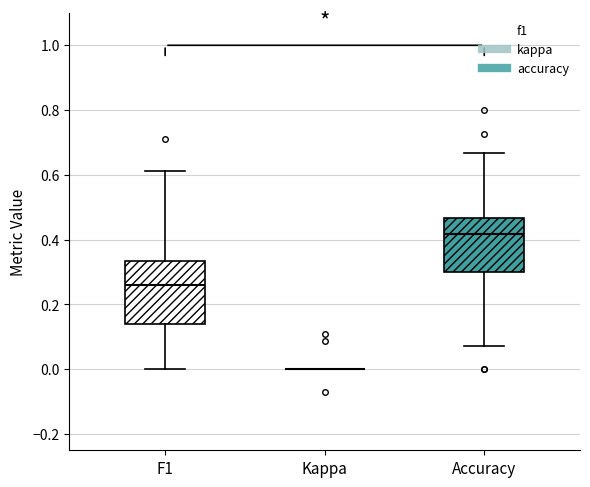

Reading left to right, read every box against the y-axis: the position of its median line, the range the box covers, and the ends of its whiskers. The values are not printed on the chart, so give them approximately, as read against the axis.

F1: median 0.26, box 0.14 to 0.34, whiskers 0.00 to 0.62
Kappa: box collapsed to a line at 0.00, whiskers 0.00 to 0.00
Accuracy: median 0.42, box 0.30 to 0.46, whiskers 0.08 to 0.66